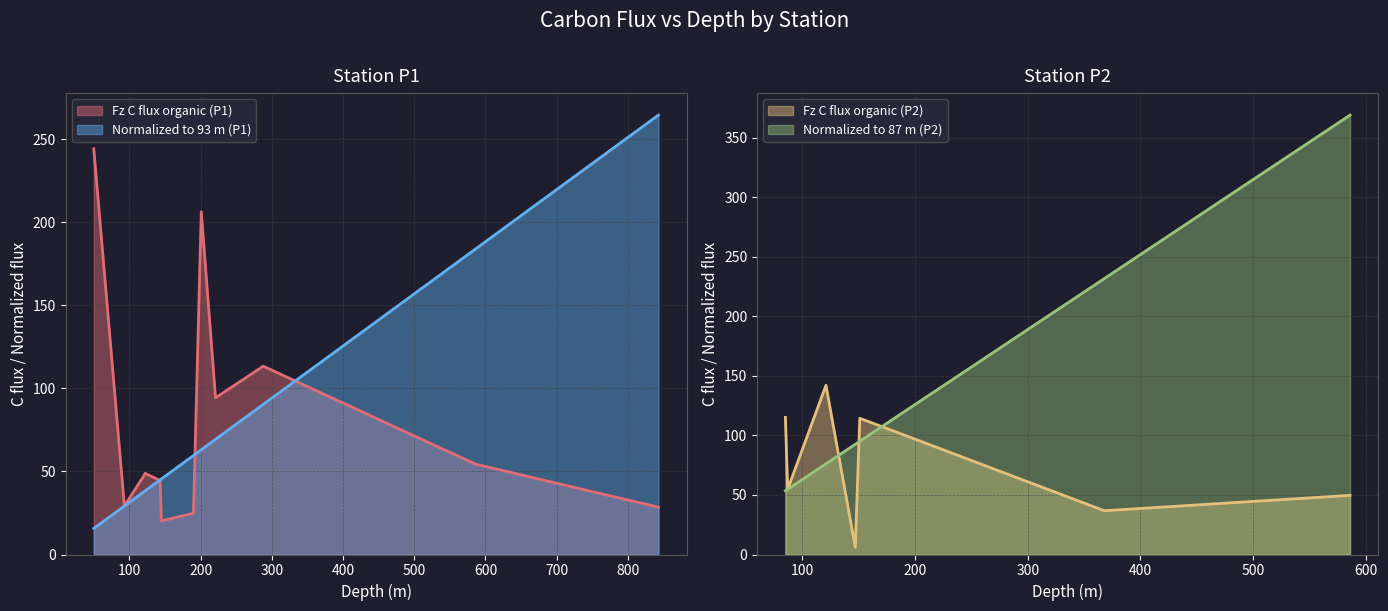

How many values in the Fz C flux organic (P1) series are below 48?

6